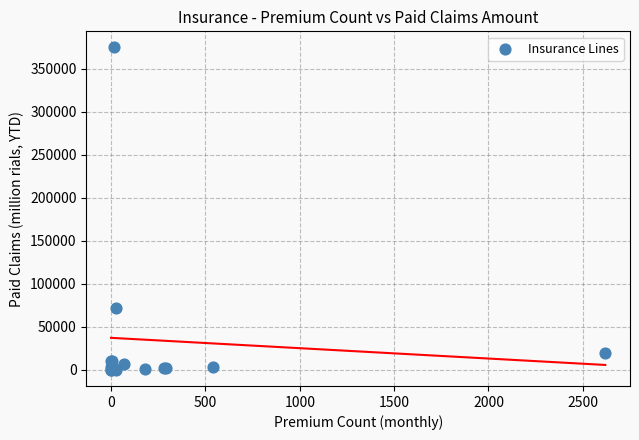

What Y value in the scatter plot is closest to 187341?

71585